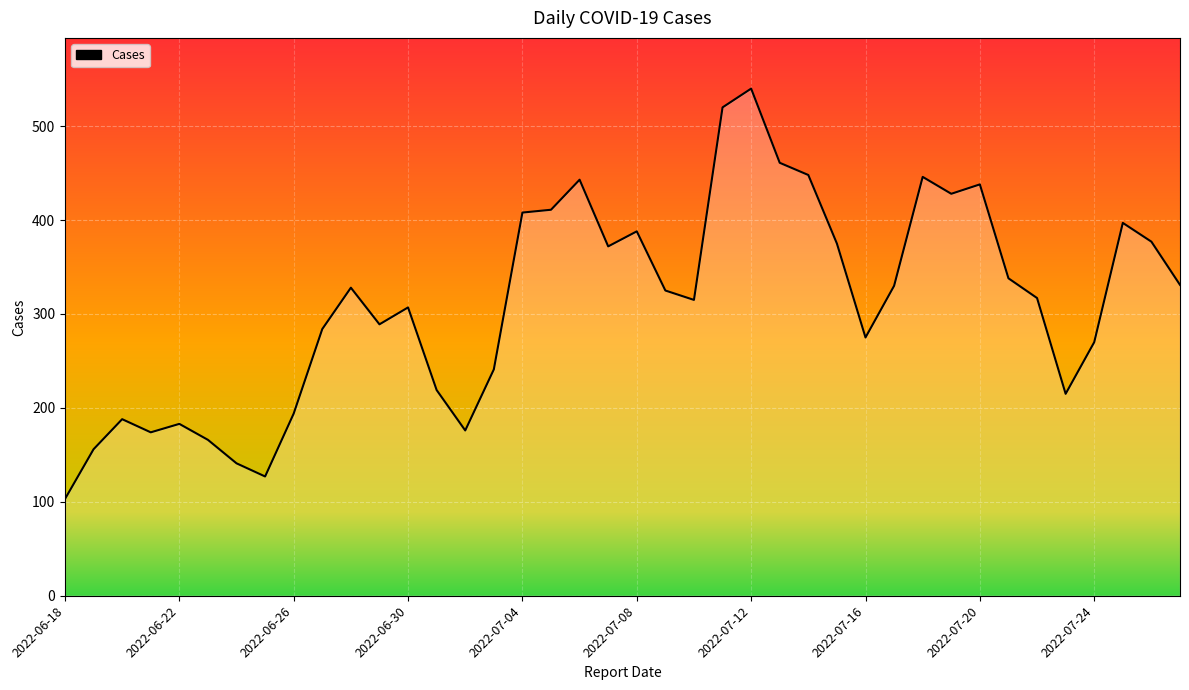

What is the difference between the maximum and minimum values?

437